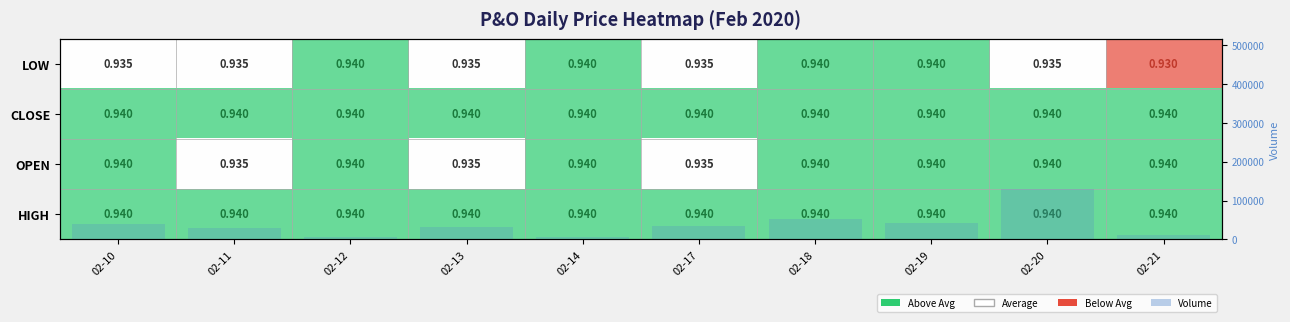

At which category does the chart reach its minimum across all series?

02-21